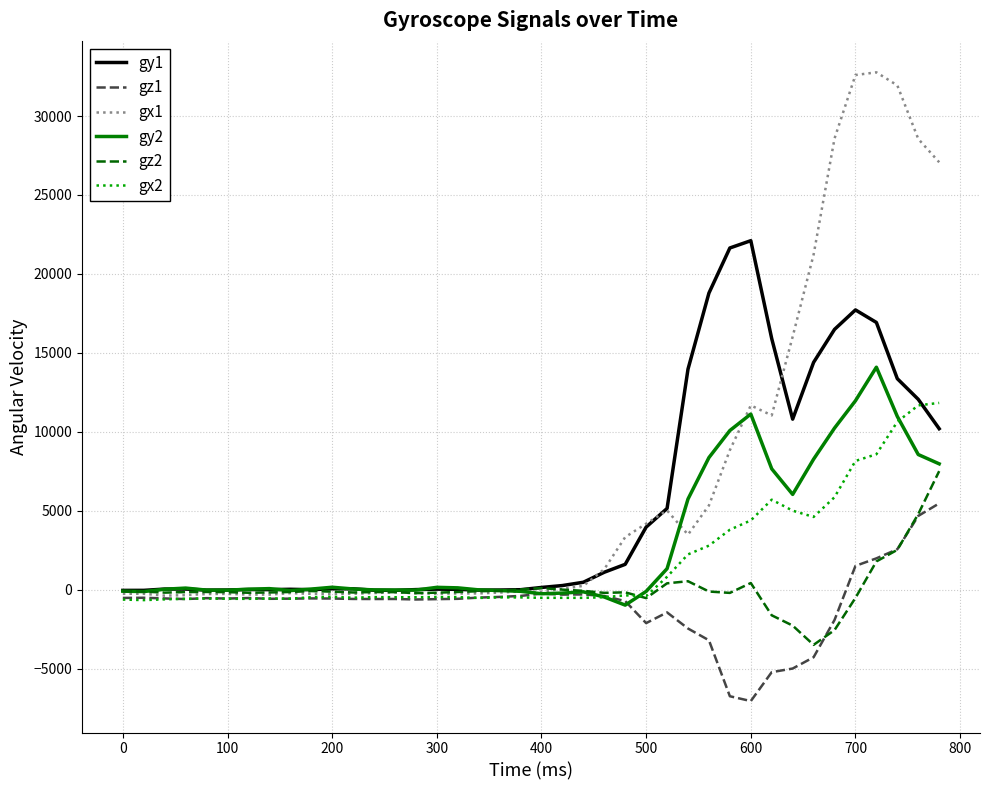

What is the minimum value shown in the chart?

-7045